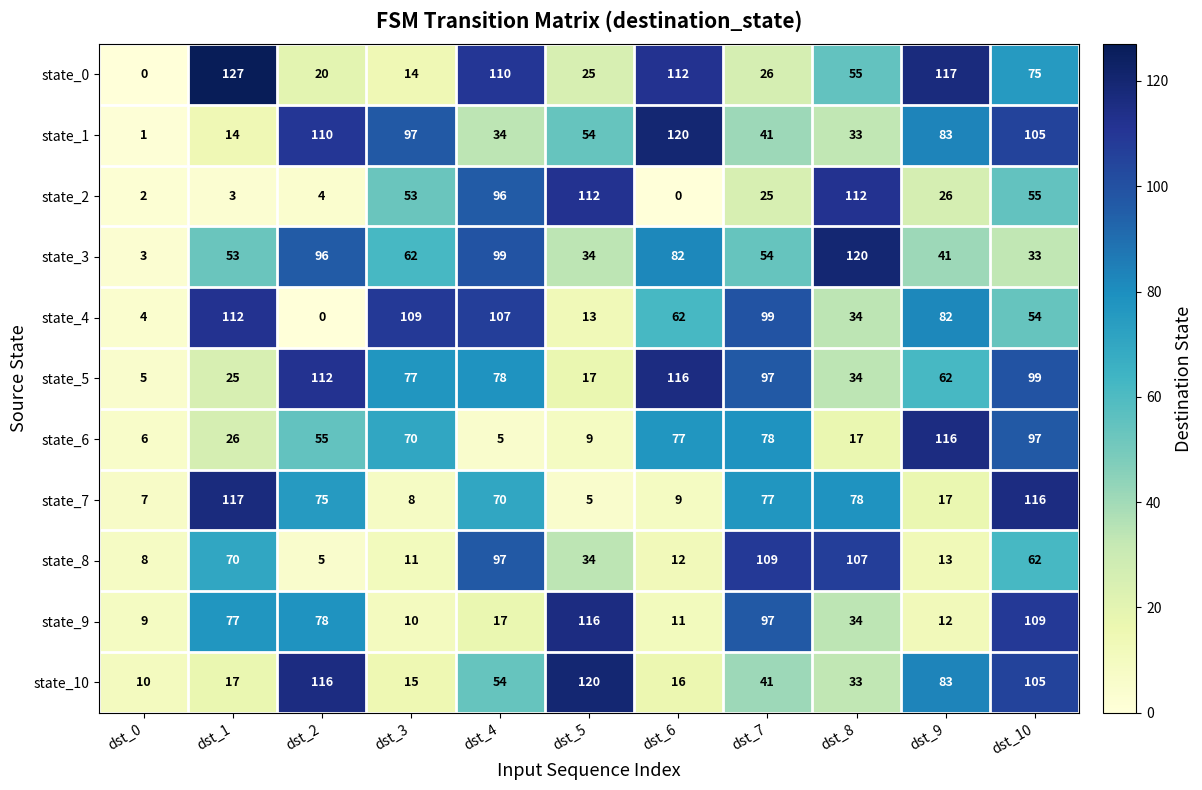

Which series has the largest total across all categories?

state_5